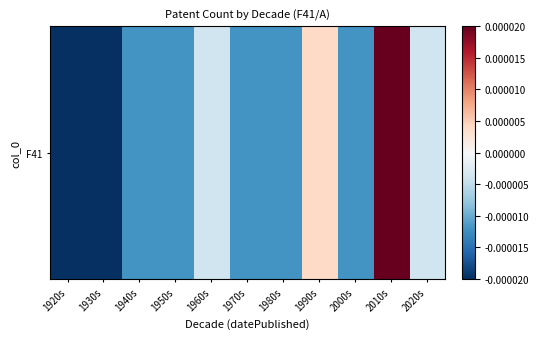

Rank the categories by value from lowest to highest.

1920s, 1930s, 1940s, 1950s, 1970s, 1980s, 2000s, 1960s, 2020s, 1990s, 2010s